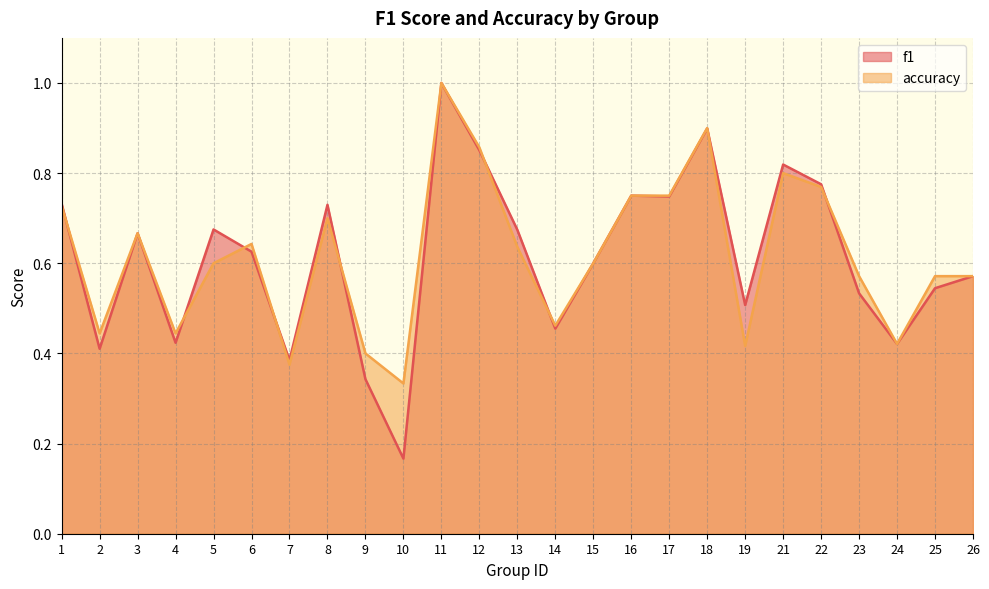

Which category has the lowest value in the f1 series?

10